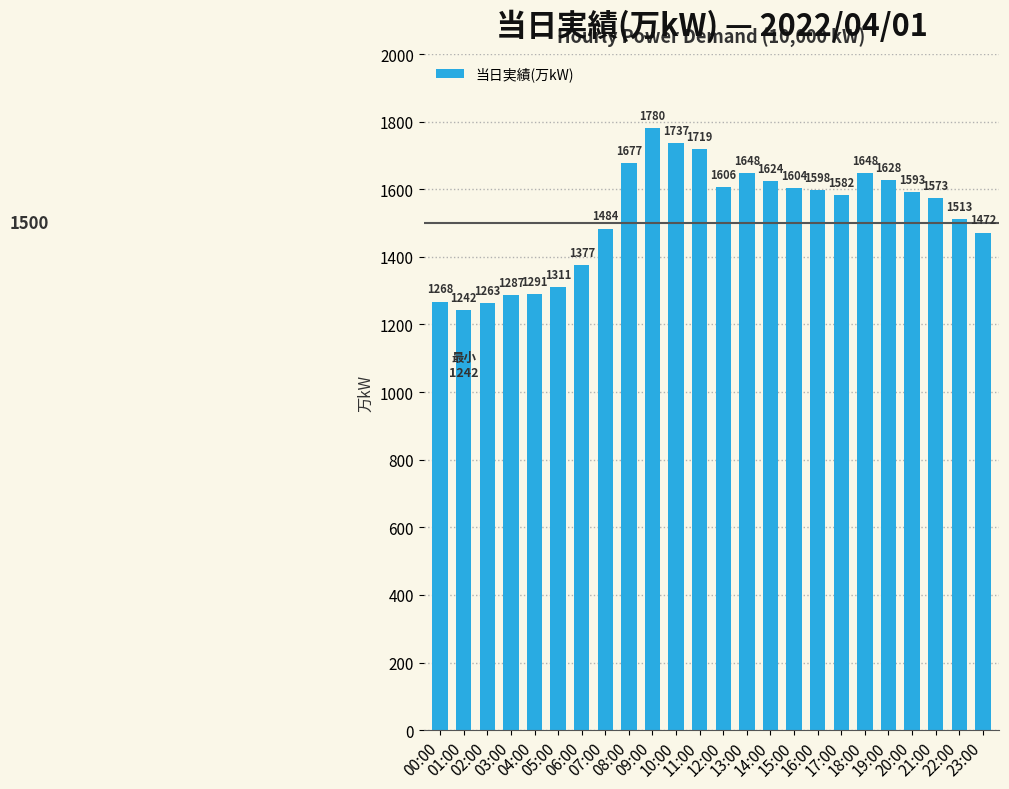

What is the label of the 11th bar from the right?

13:00